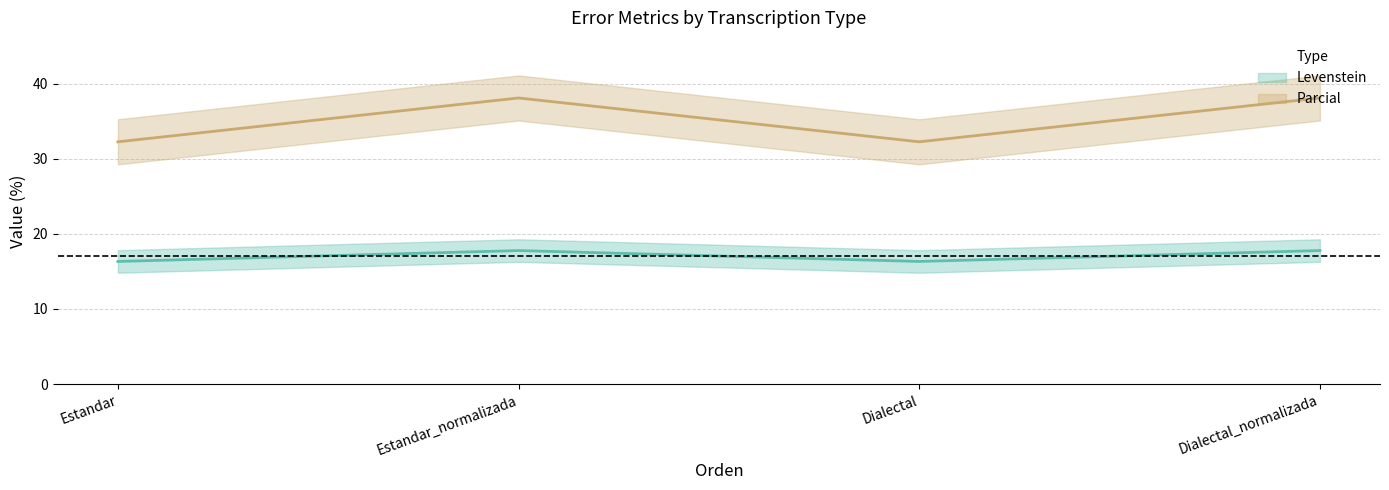

What are all the series names shown in the legend?

Levenstein, Parcial